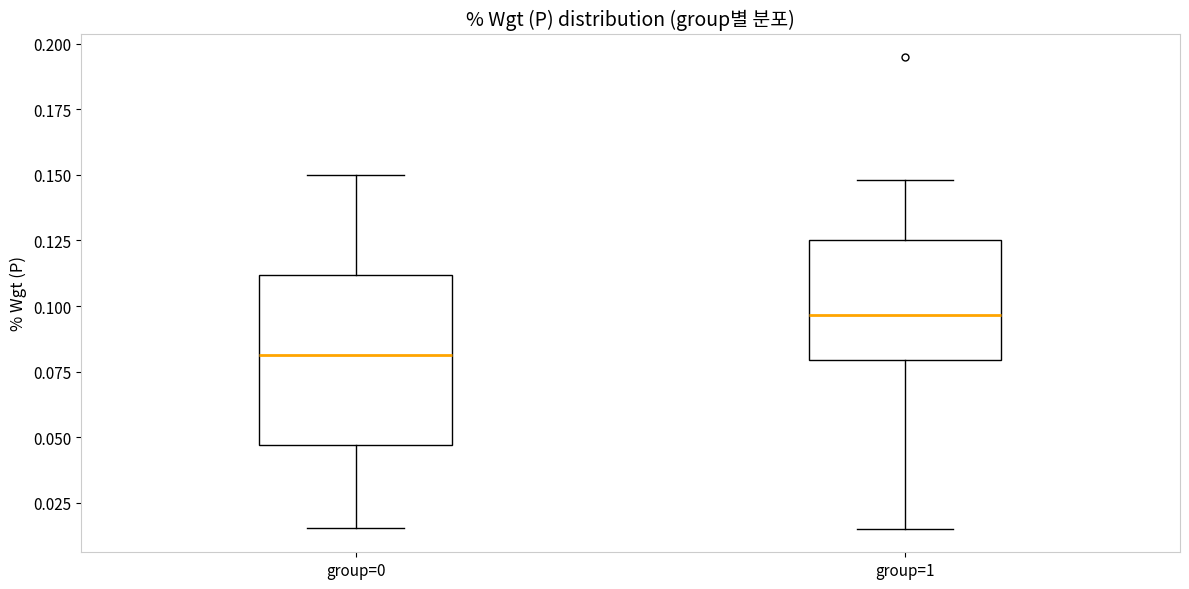

Which box has the highest median line?

group=1